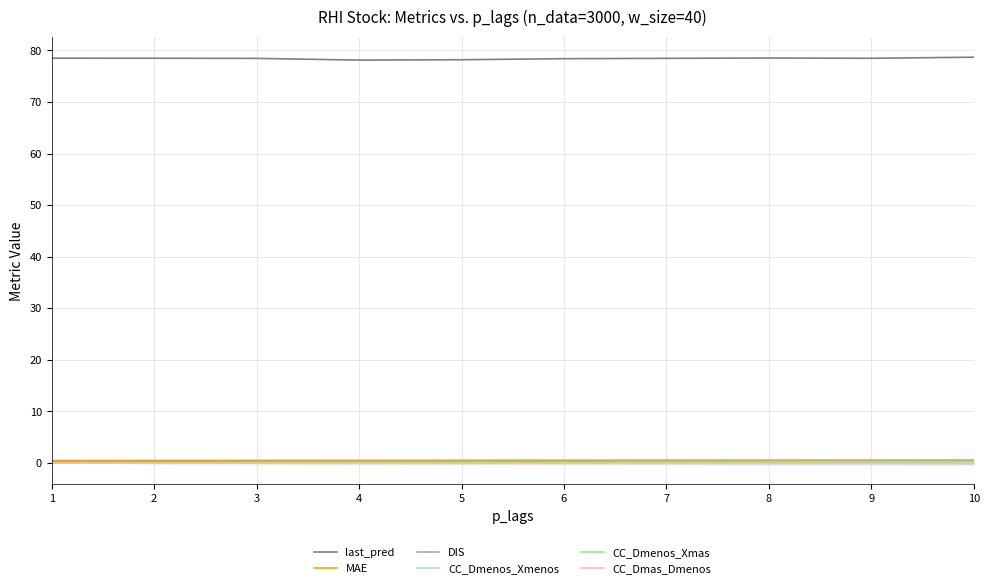

What value does the DIS series have at 7?

0.3